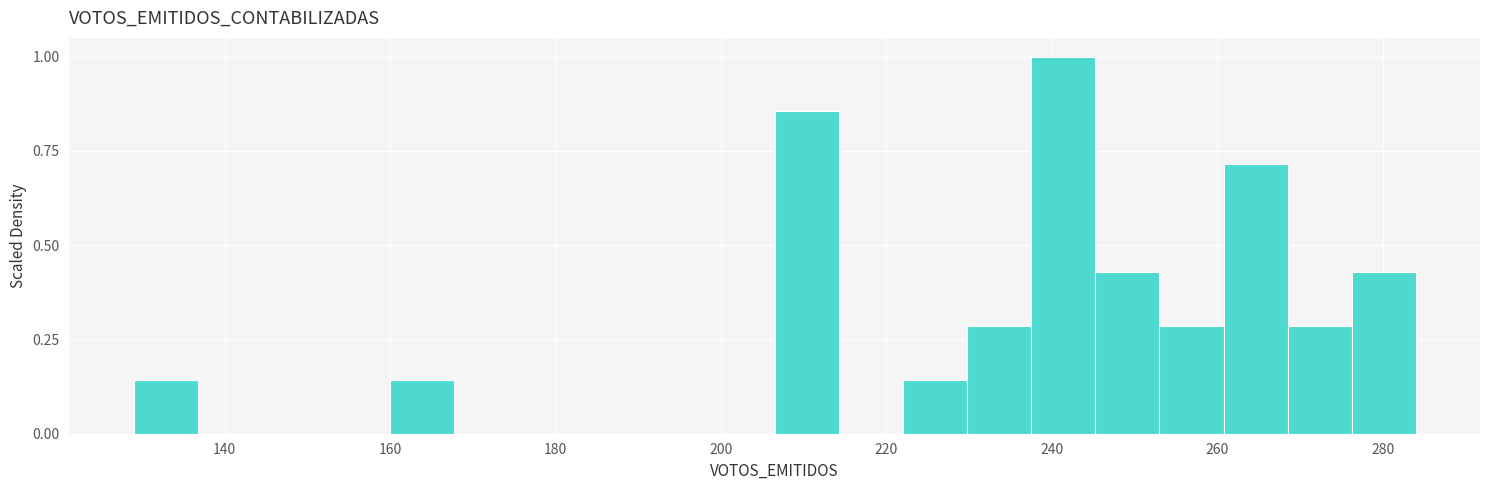

Read against the x-axis, roughly where is the centre of the tallest bar?

242